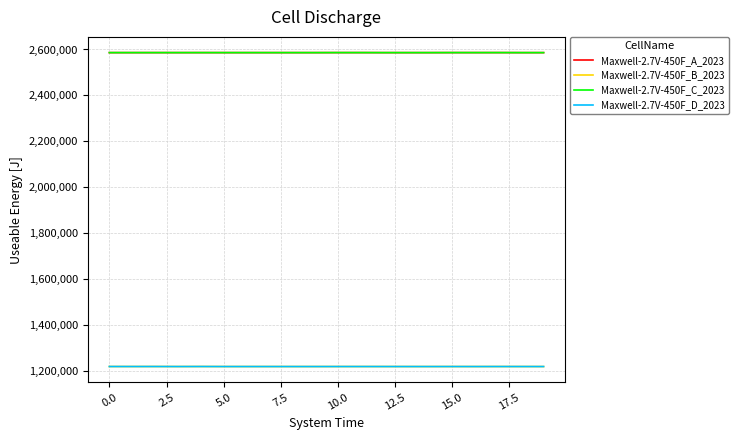

What is the maximum value shown in the chart?

2586512.9